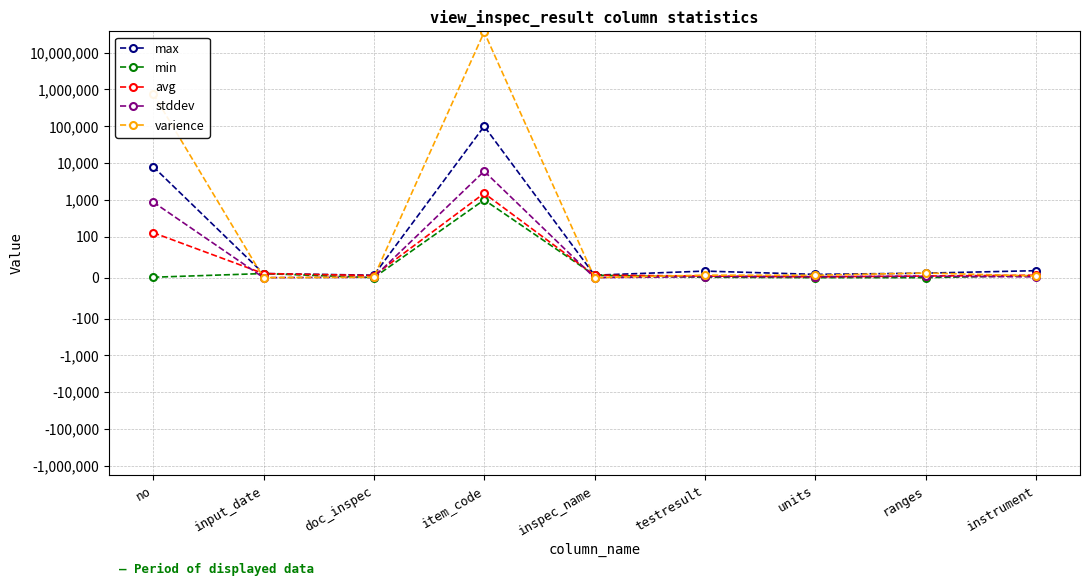

Is the value of stddev at input_date greater than the value of max at instrument?

No